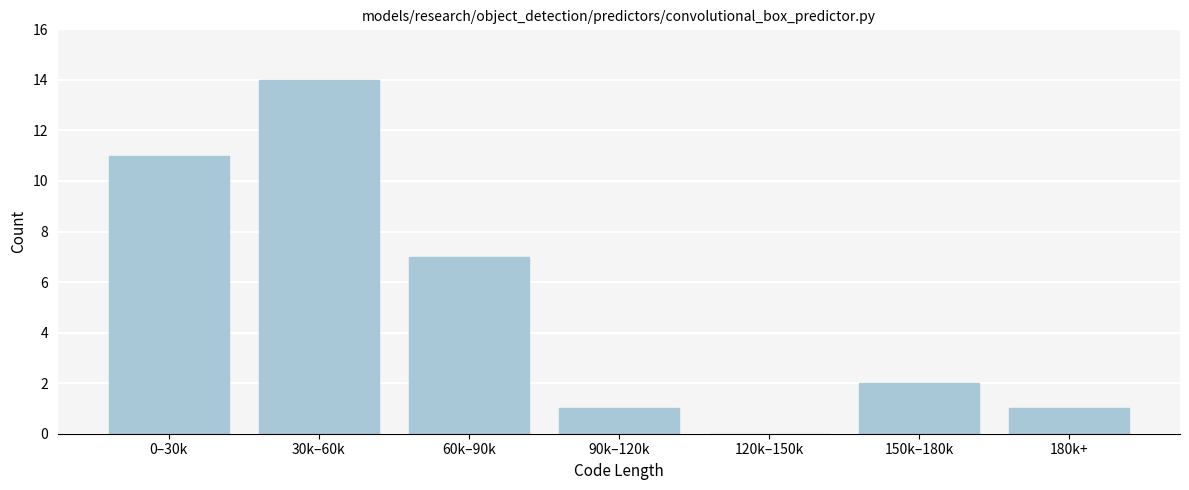

Reading left to right, what are all the values shown in this chart?

0–30k=11	30k–60k=14	60k–90k=7	90k–120k=1	120k–150k=0	150k–180k=2	180k+=1